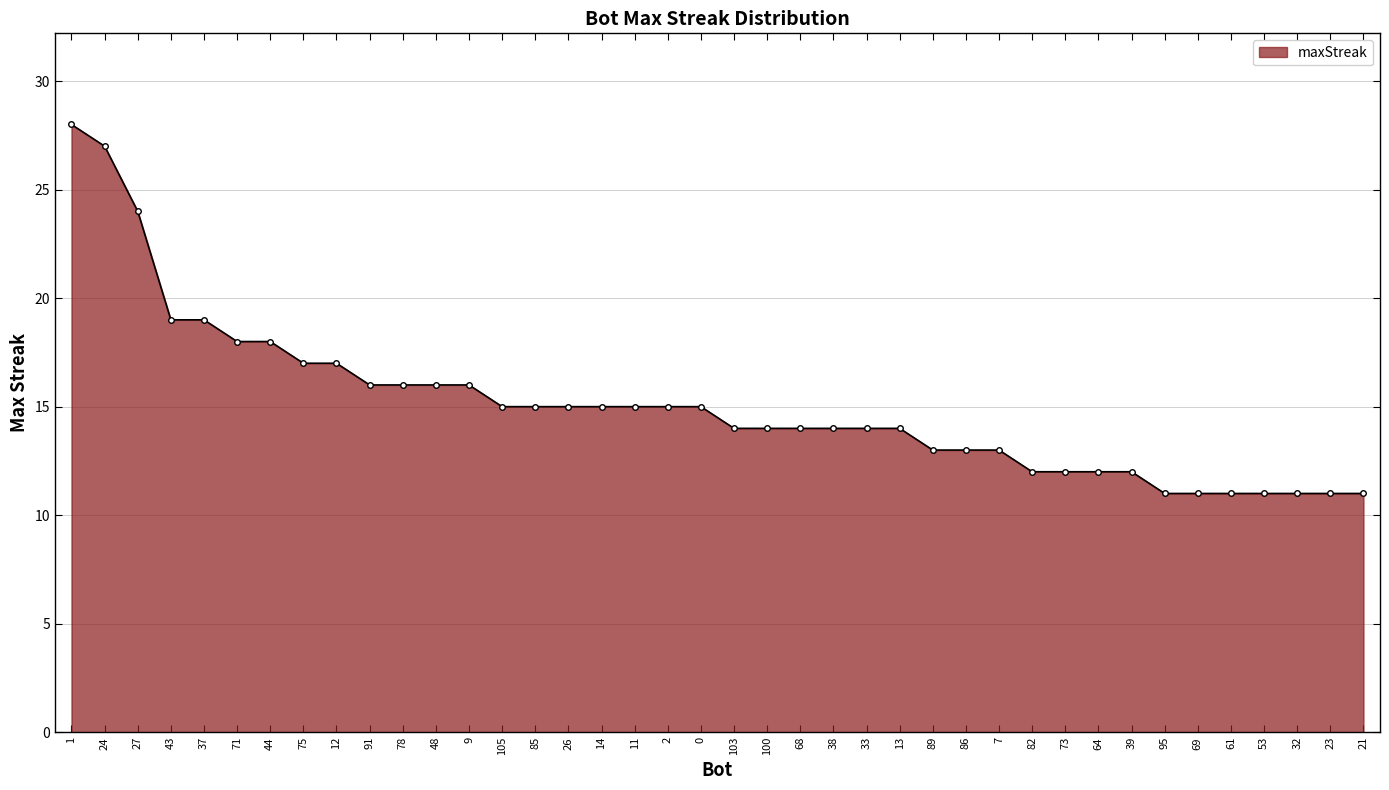

Which category has the highest value across all series?

1